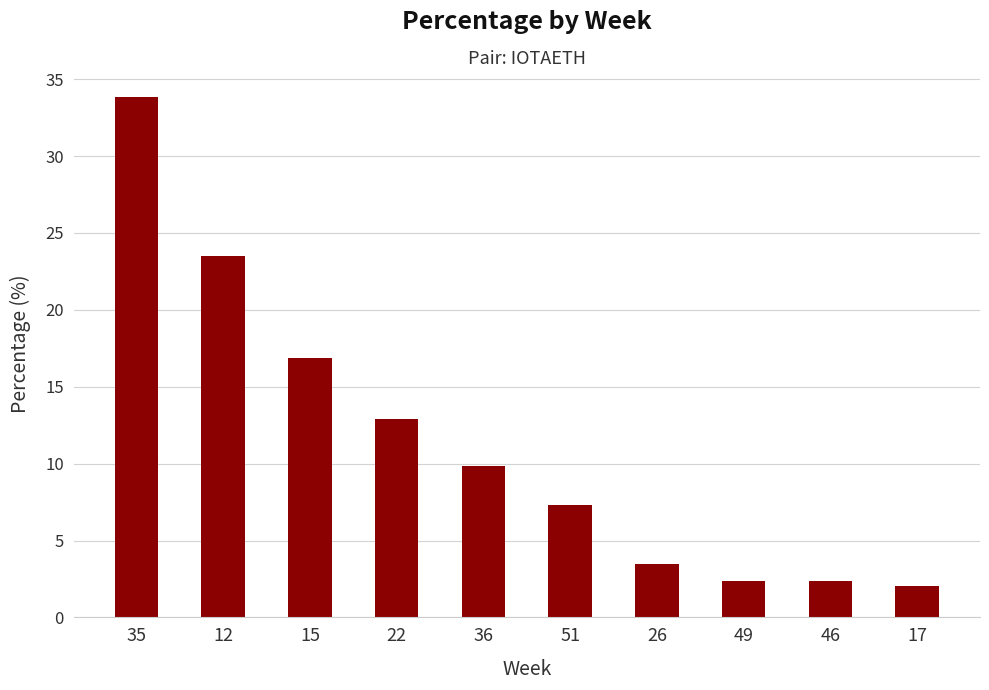

Are the bars horizontal?

No